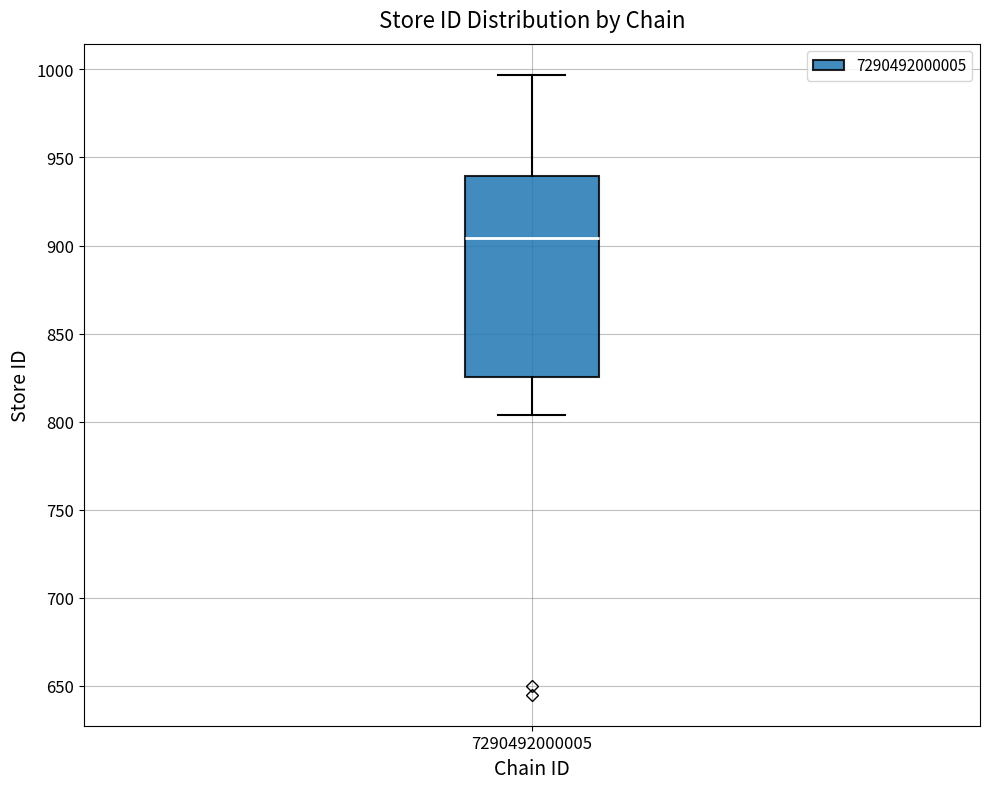

Transcribe this box plot: give where the median line is, the range the box spans, and where the two whiskers end, as read against the y-axis. The values are not printed on the chart, so give them approximately, as read against the axis.

median 905, box 825 to 940, whiskers 805 to 995